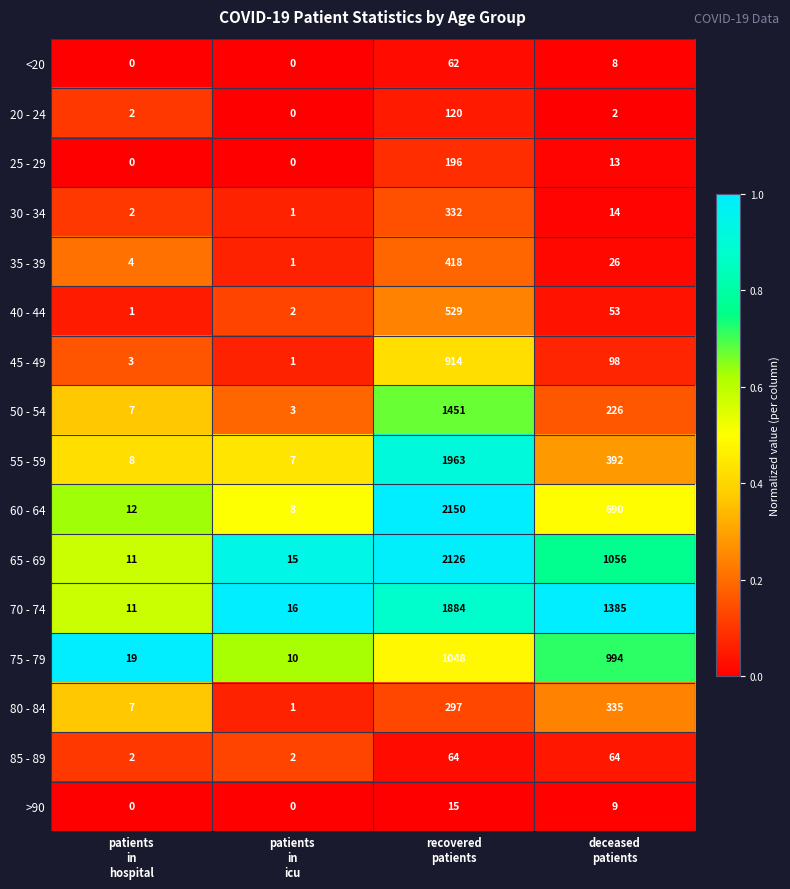

What is the maximum value shown in the chart?

2150